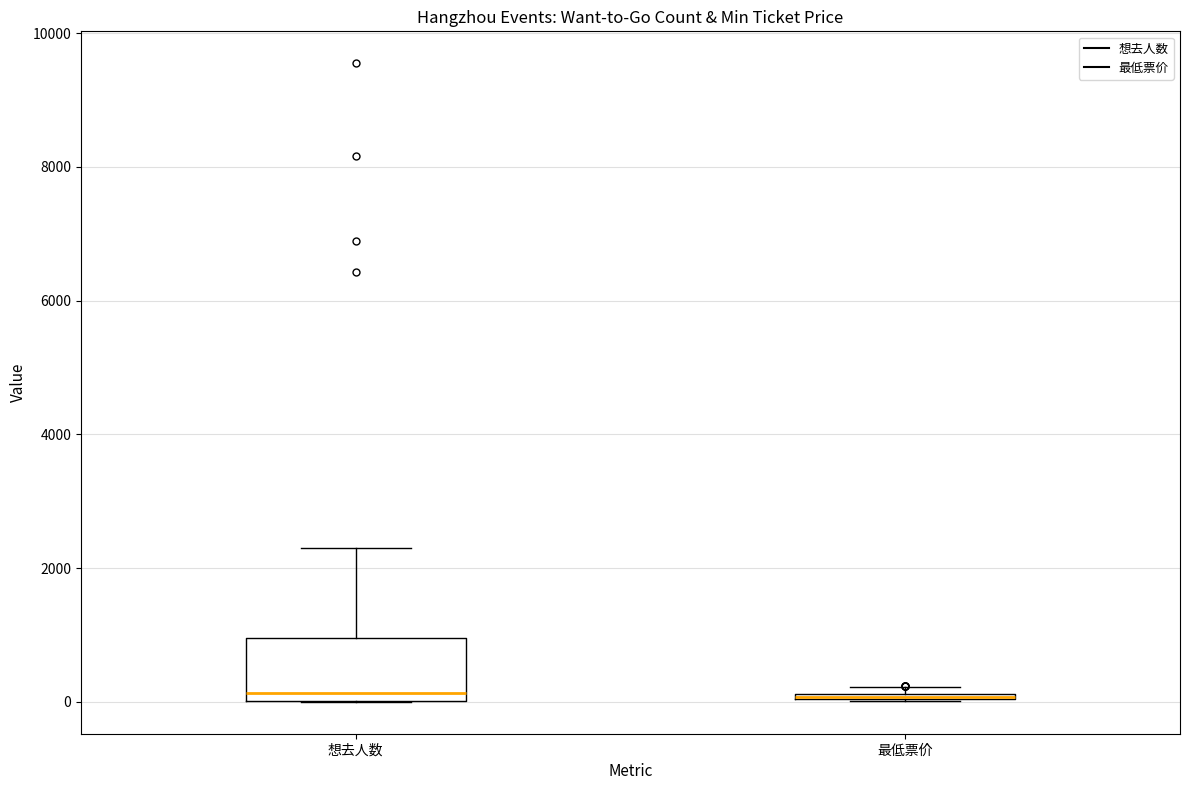

Which box is the tallest, from its lower edge to its upper edge?

想去人数